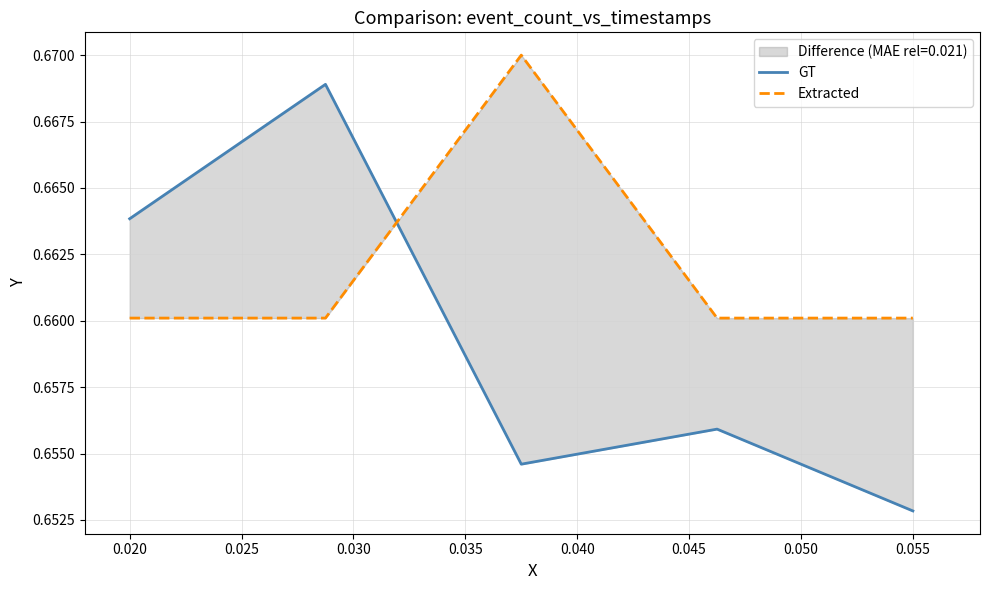

True or false: Extracted has a value of 0.2 at 0.025.

False